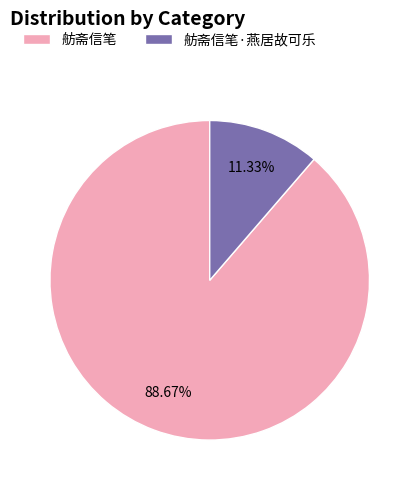

Which slice is the largest?

舫斋信笔